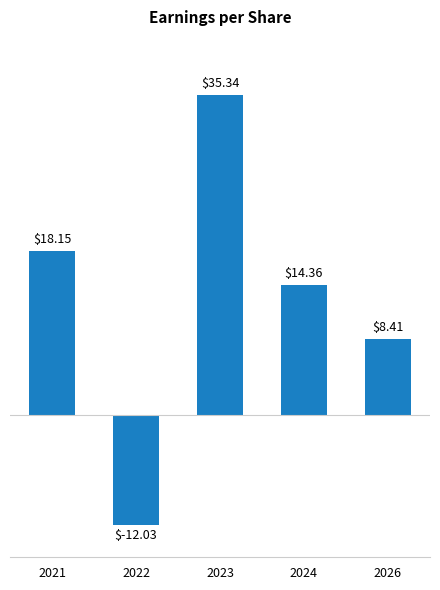

The chart shows a value of -12.0 at 2022. True or false?

True